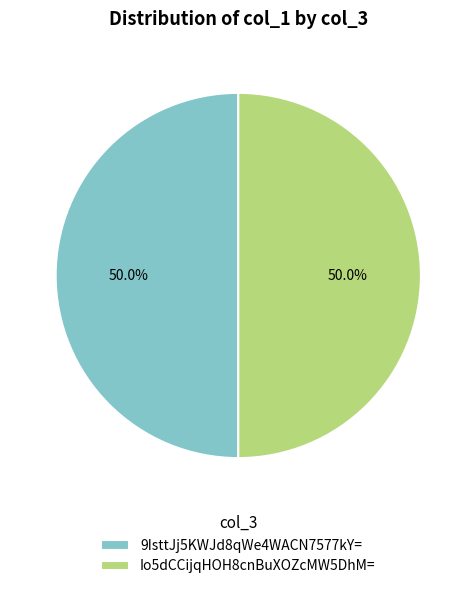

What is the ratio of the value at 9IsttJj5KWJd8qWe4WACN7577kY= to the value at Io5dCCijqHOH8cnBuXOZcMW5DhM=?

1.0